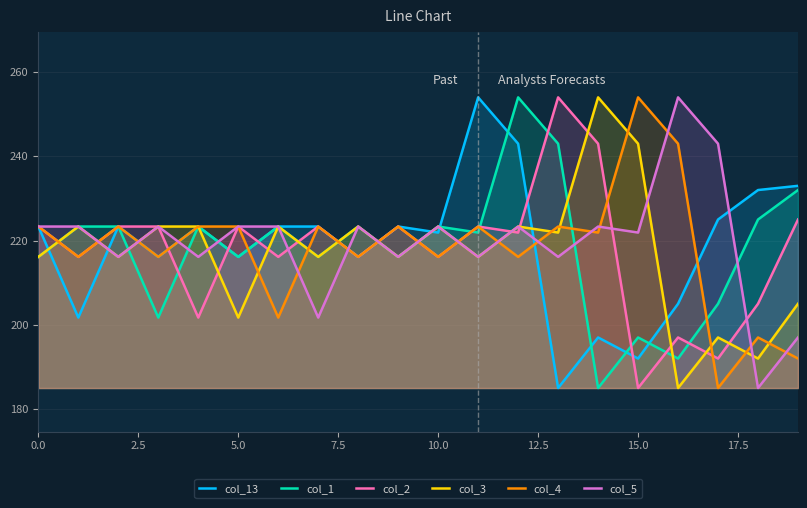

True or false: col_4 has a value of 69.5 at 5.0.

False